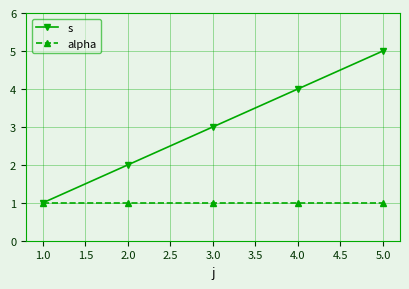

What is the greatest value displayed?

5